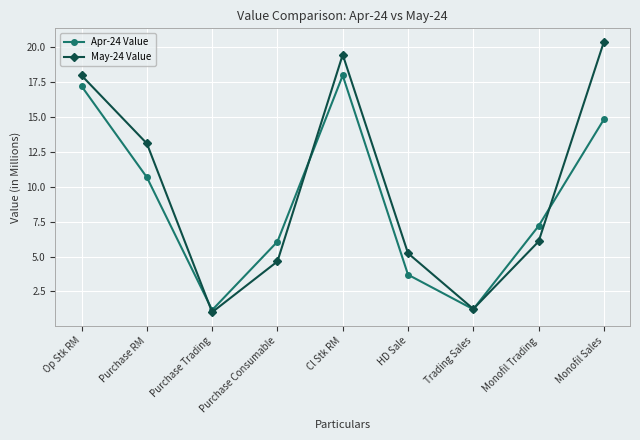

How many series are shown in this chart?

2